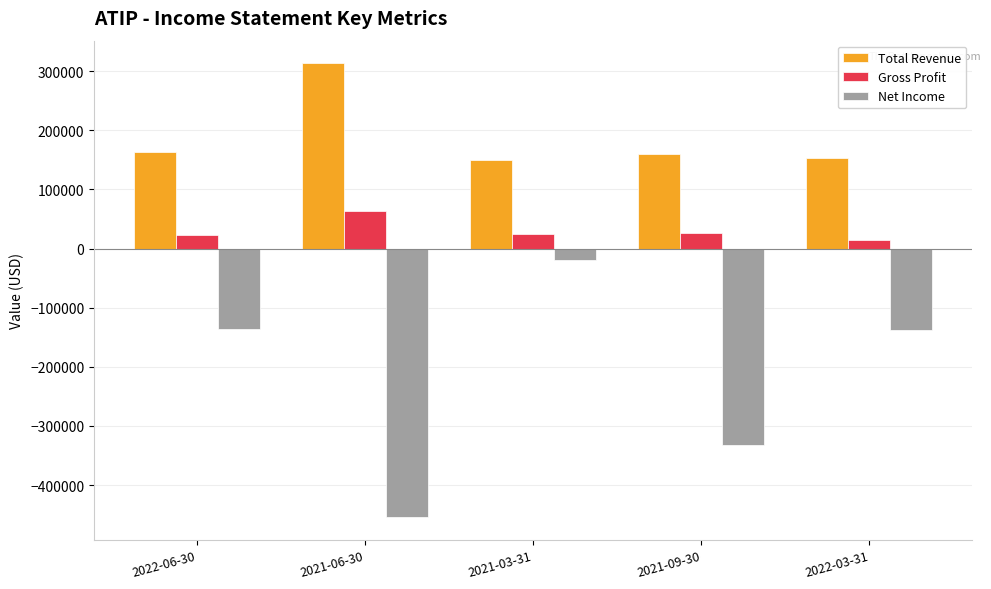

Which series has the widest spread of values?

Net Income